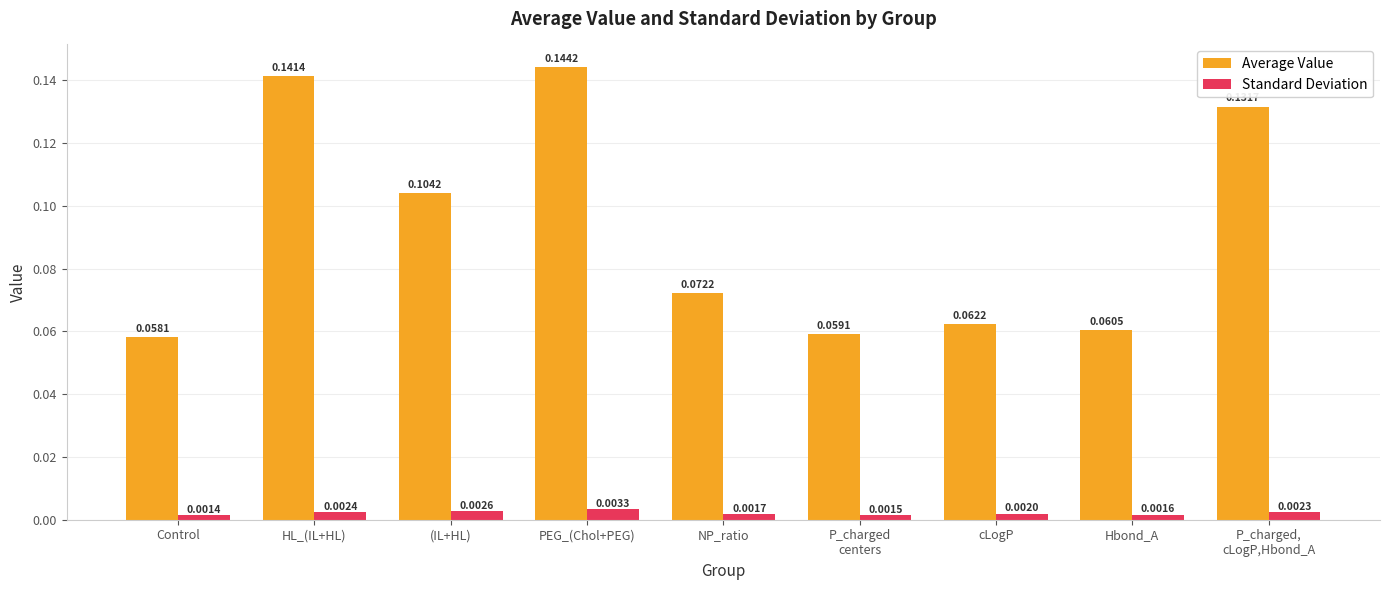

Which series has the largest range (max minus min)?

Average Value